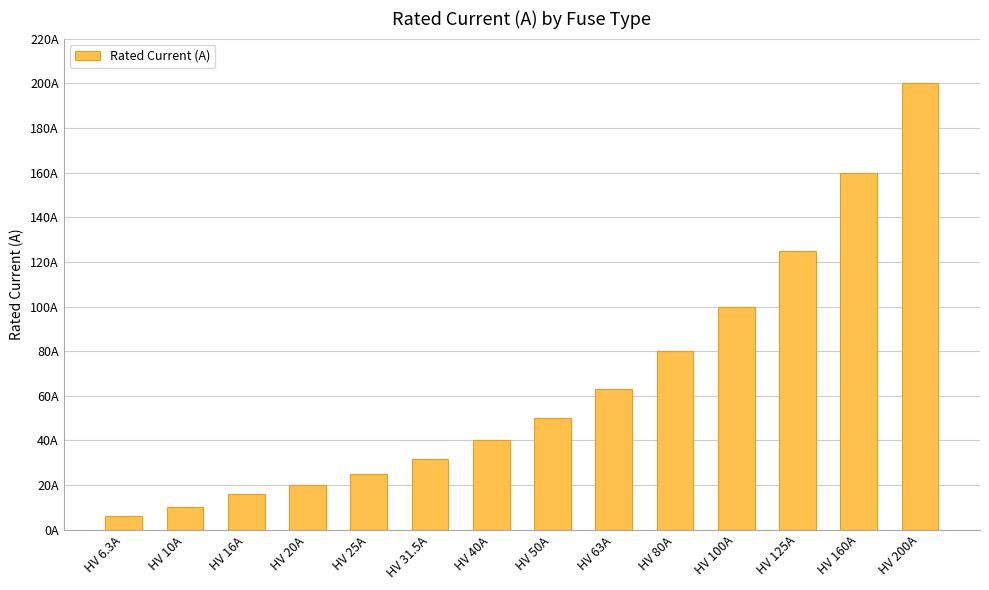

Reading left to right, transcribe all the data shown in this chart.

HV 6.3A=6.3	HV 10A=10.0	HV 16A=16.0	HV 20A=20.0	HV 25A=25.0	HV 31.5A=31.5	HV 40A=40.0	HV 50A=50.0	HV 63A=63.0	HV 80A=80.0	HV 100A=100.0	HV 125A=125.0	HV 160A=160.0	HV 200A=200.0